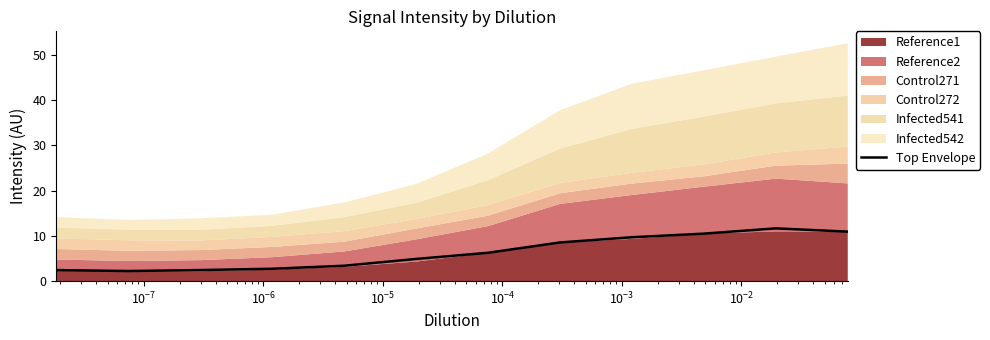

How many values are below 6?

6